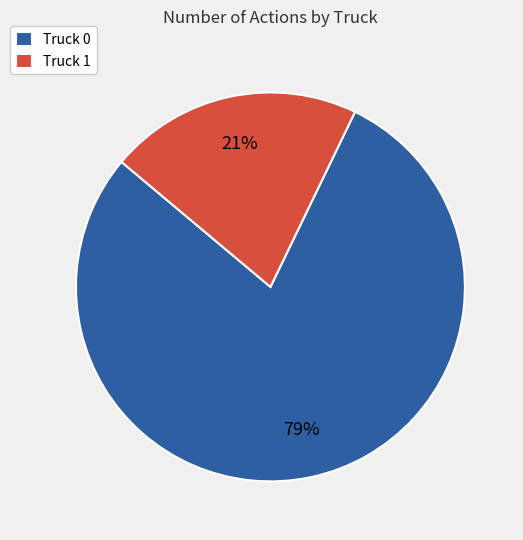

How many segments does this pie chart have?

2